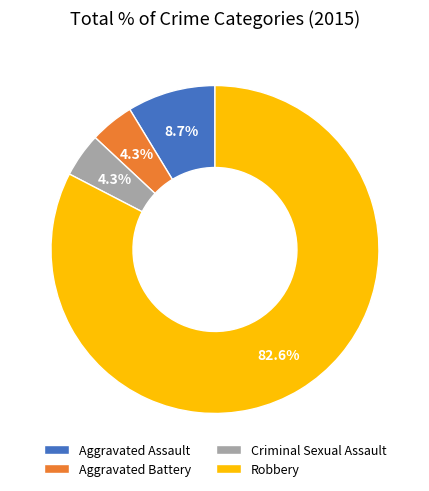

Is it true that Aggravated Assault is 23% of the pie?

False